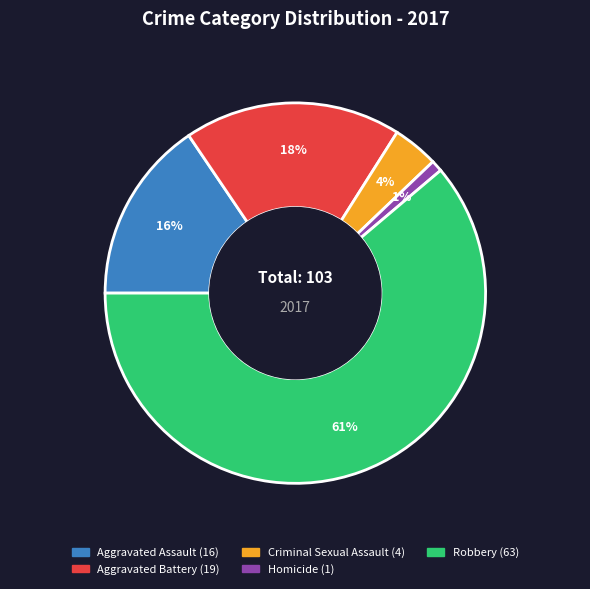

To the nearest percent, what is the combined percentage of Homicide and Aggravated Battery?

19%